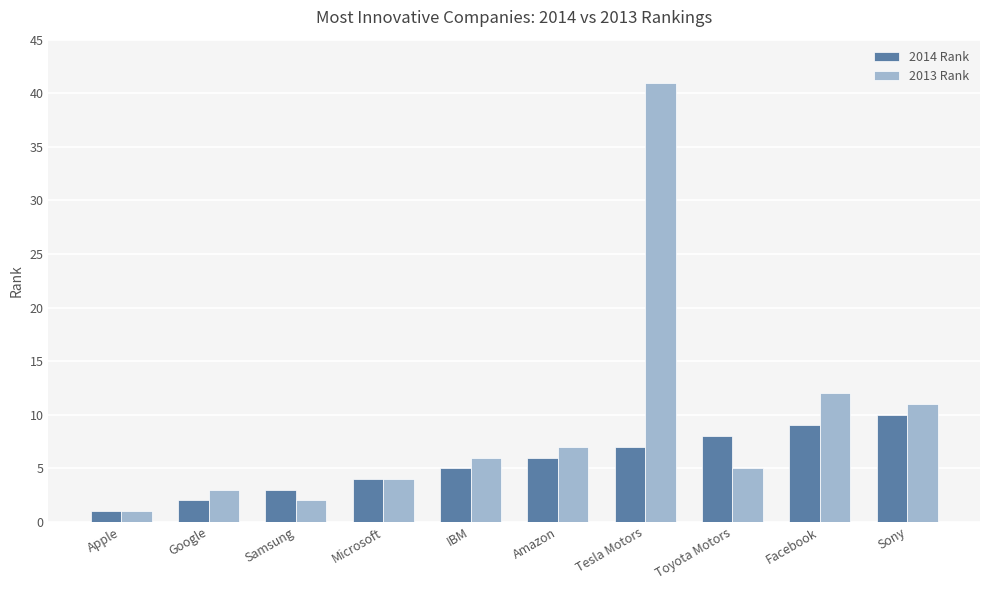

What is the label of the 6th bar from the left?

Amazon